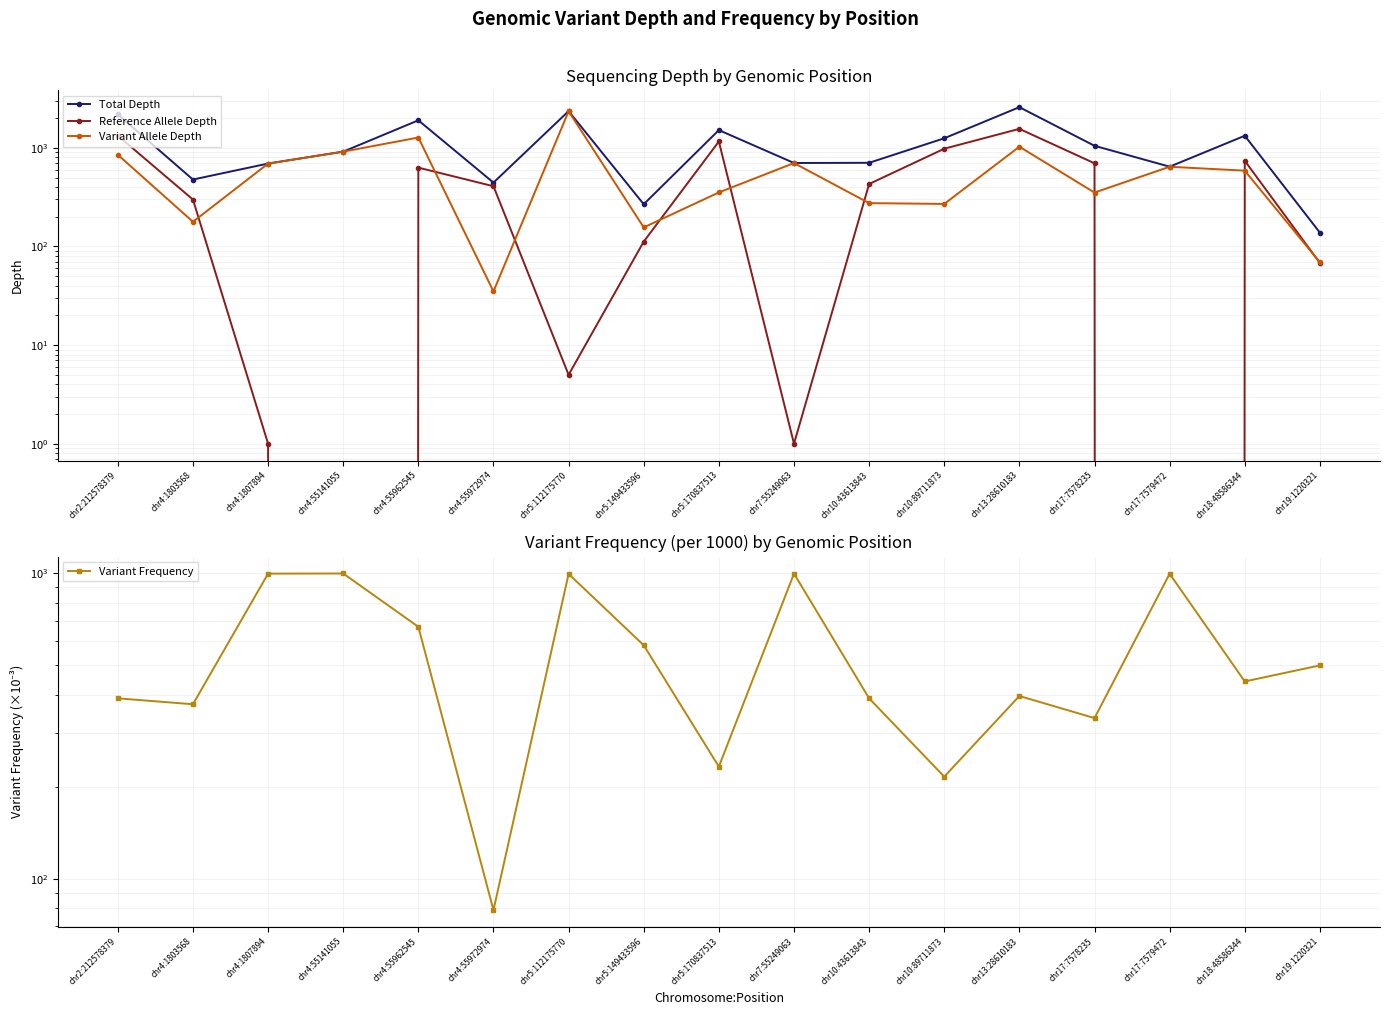

What is the approximate value of Reference Allele Depth at chr10:43613843?

430